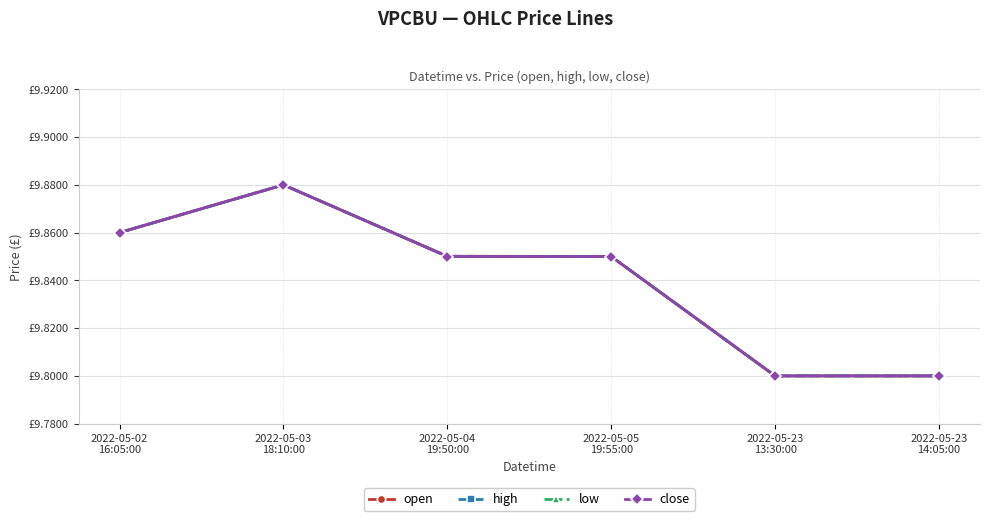

At 2022-05-03
18:10:00, list the series in order from smallest to largest.

open, high, low, close